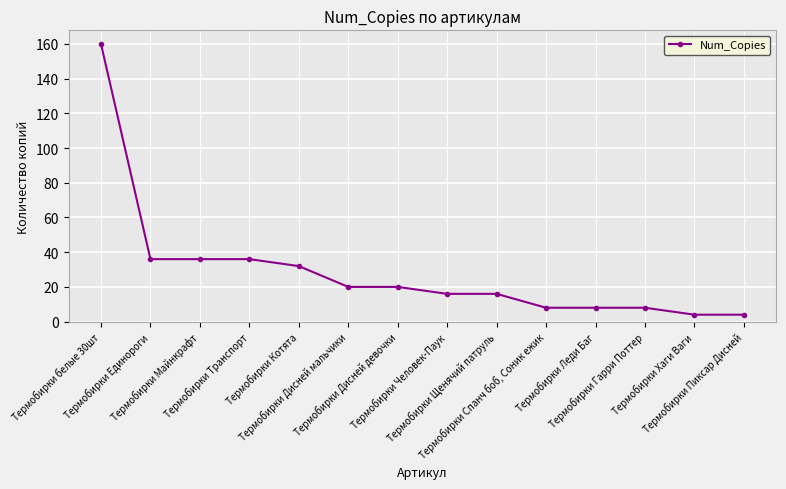

Is it true that the value at Термобирки Дисней девочки is 33?

False